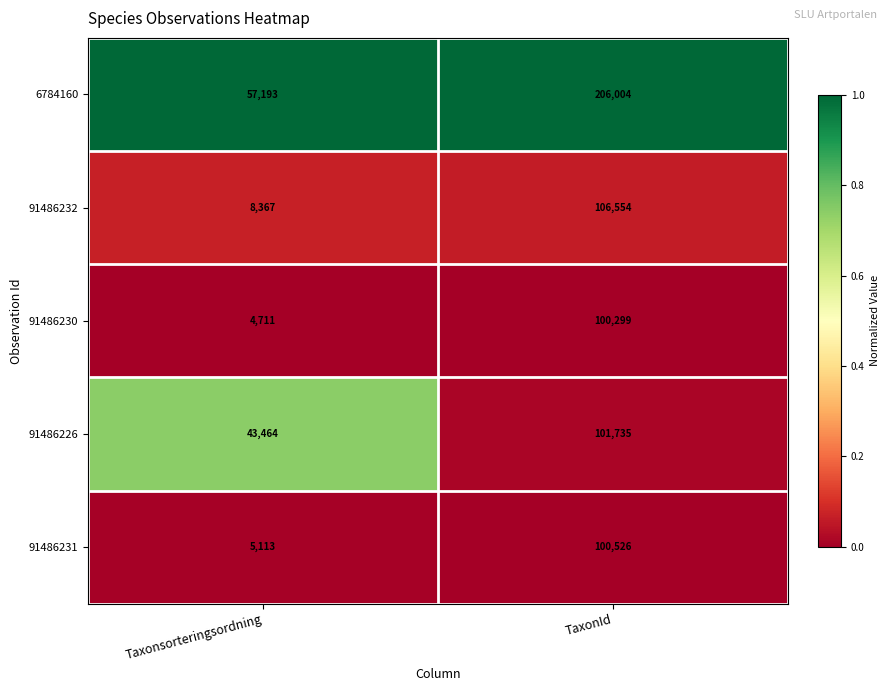

What is the difference between the highest and lowest values at Taxonsorteringsordning?

52482